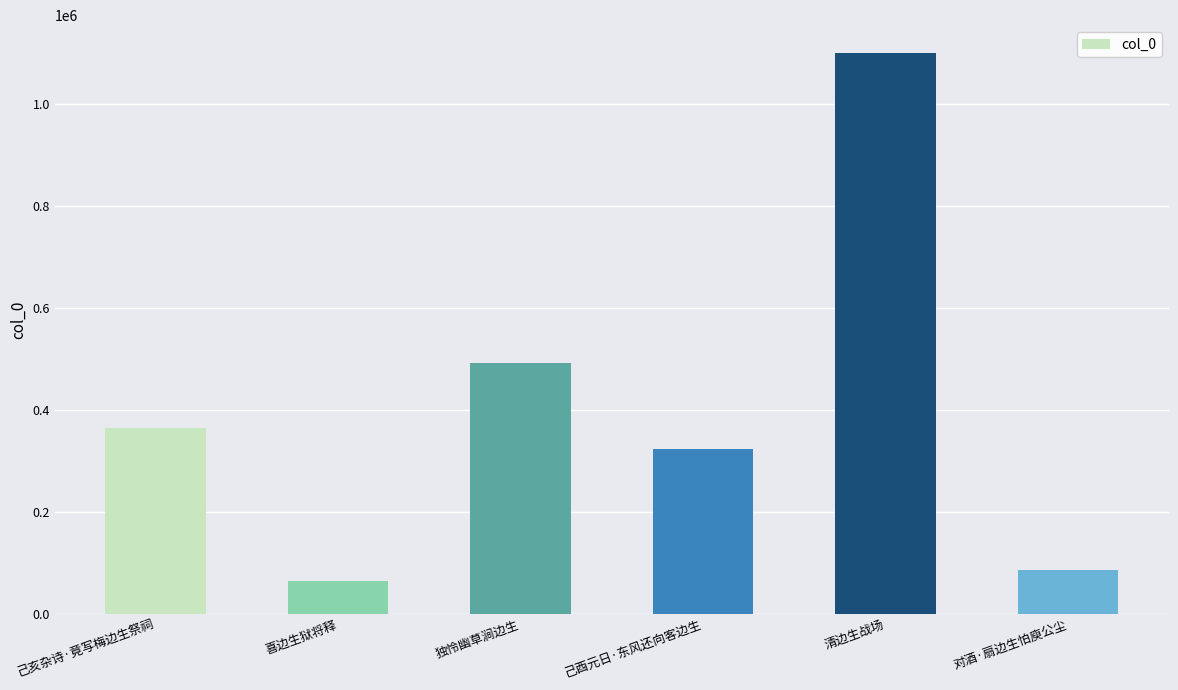

What is the approximate value at 清边生战场, to the nearest 50?

1100200